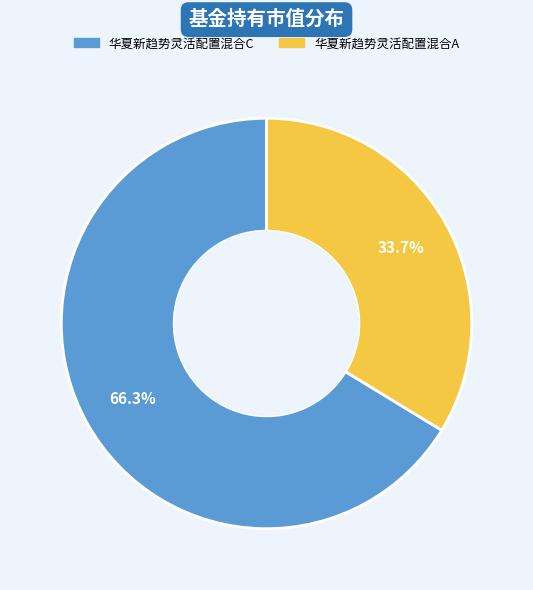

What percentage is NOT represented by 华夏新趋势灵活配置混合C?

33.7%